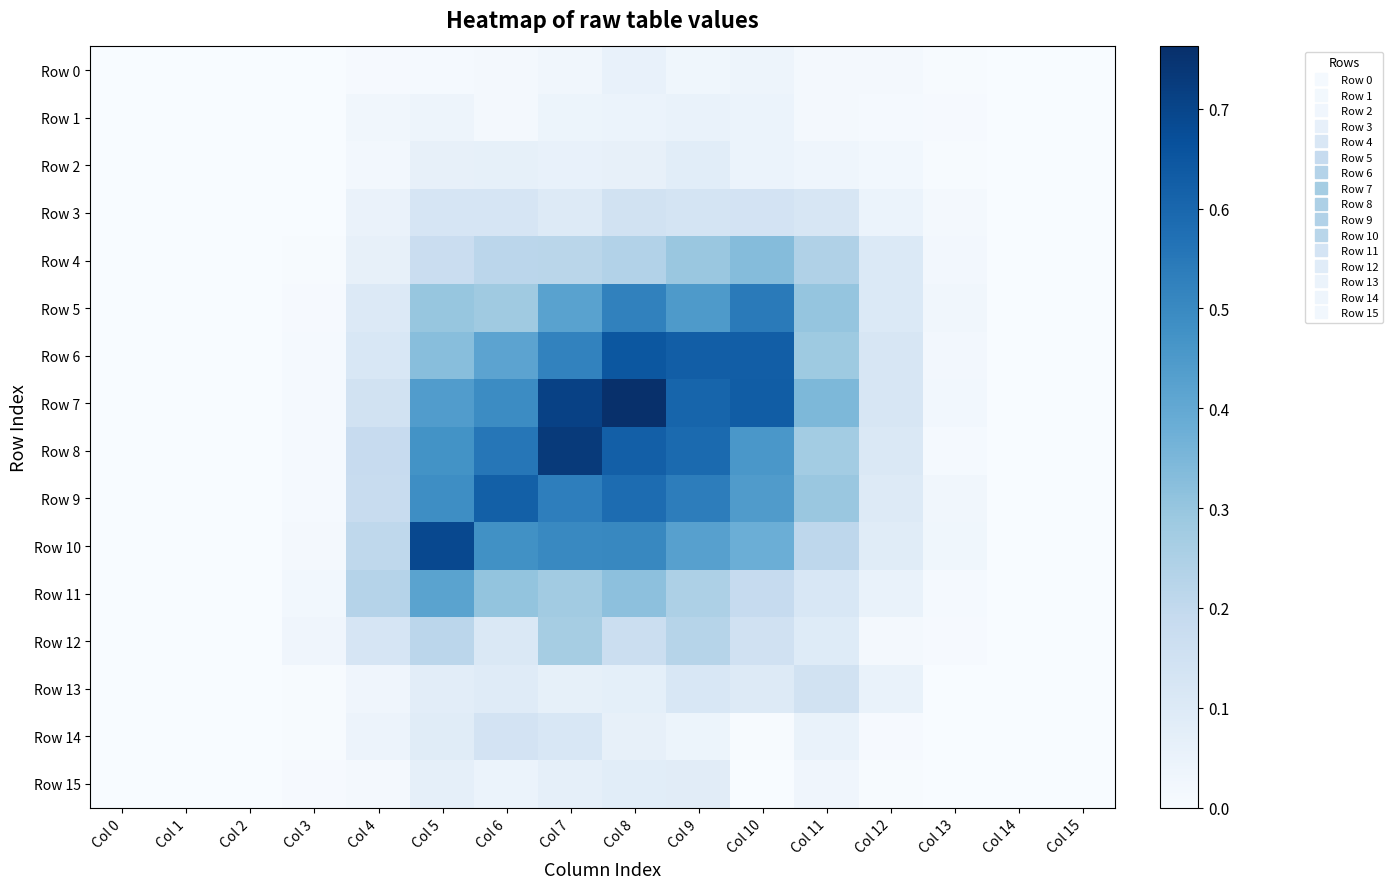

Which series has the largest total across all categories?

Row 7